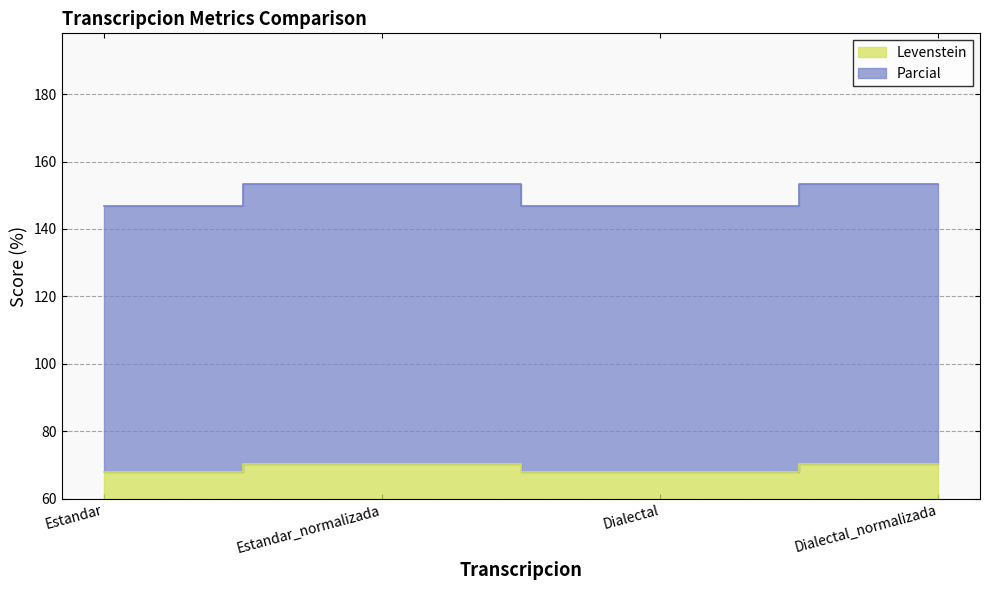

The Parcial series shows 70.5 at Dialectal_normalizada. True or false?

True